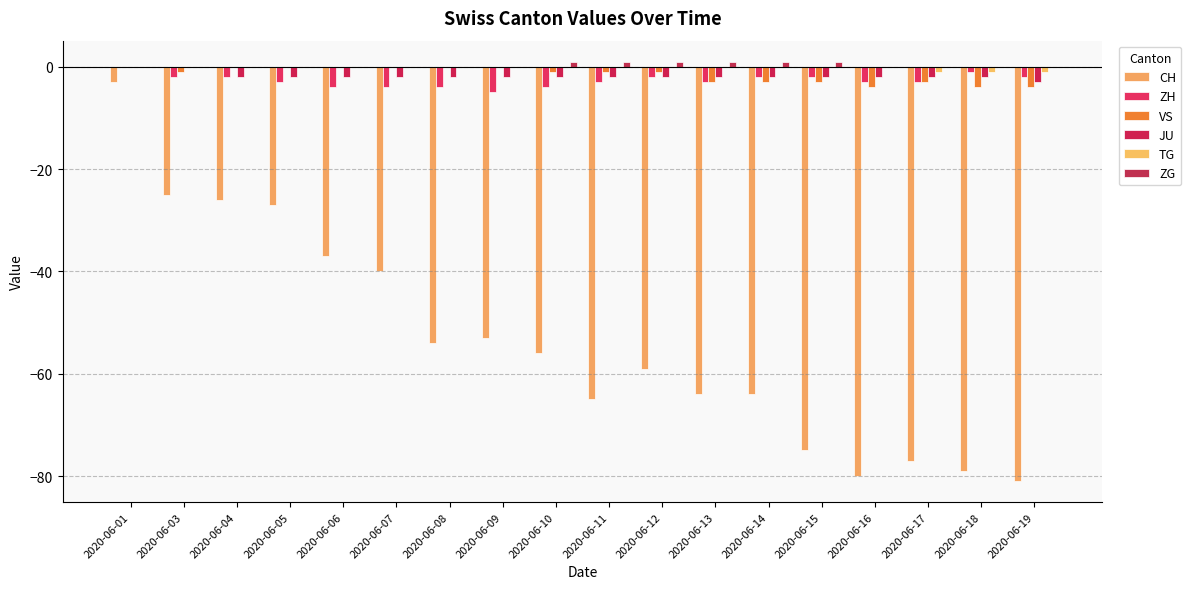

True or false: JU has a value of -3 at 2020-06-08.

False